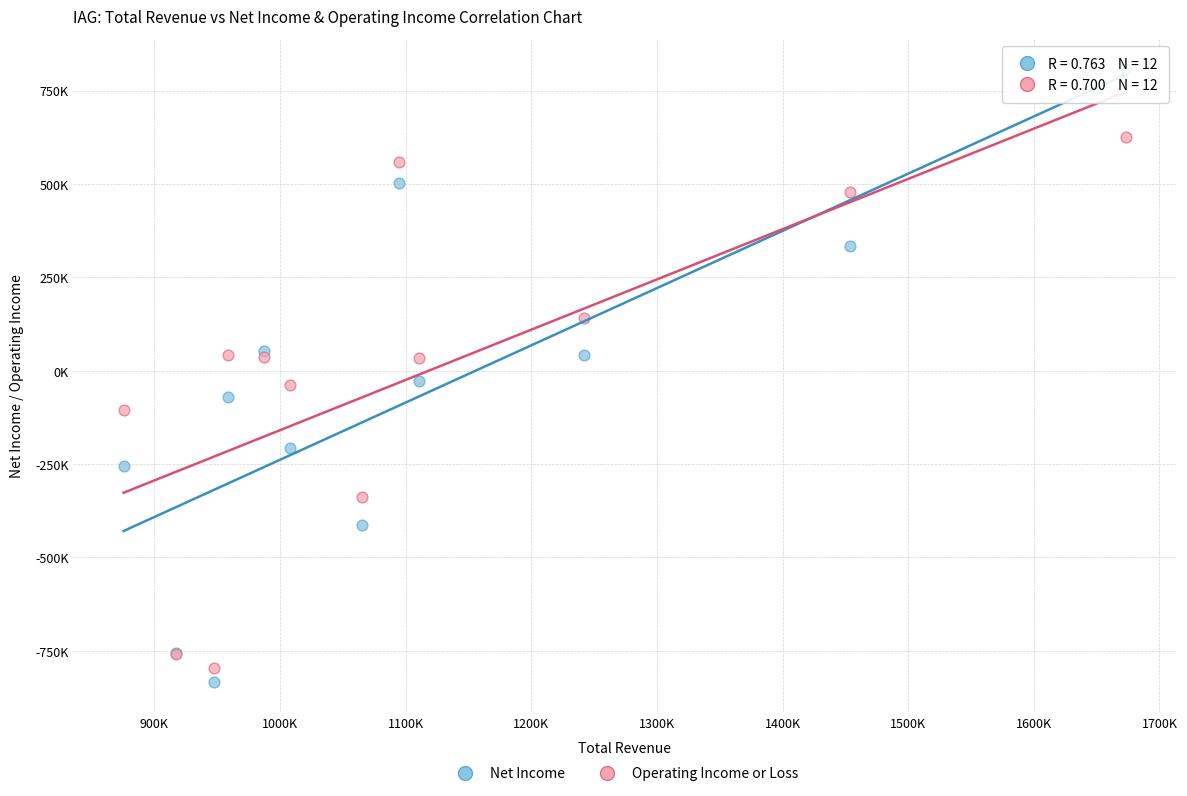

Which series reaches the maximum Y coordinate?

Net Income